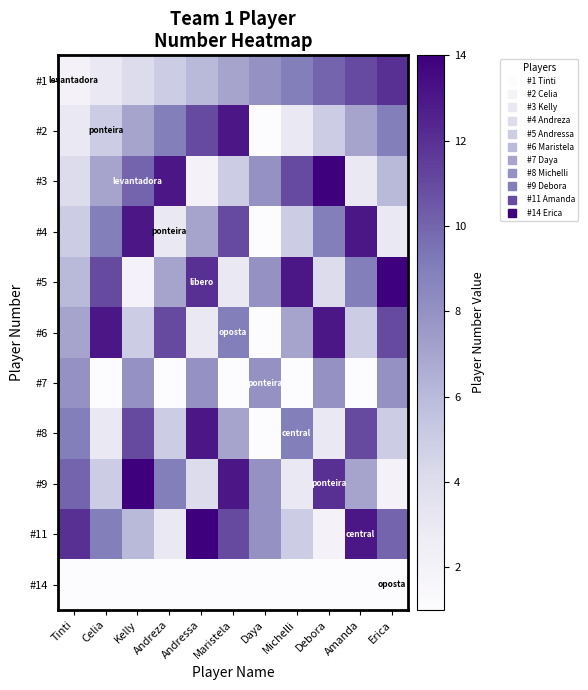

List the series in order of their peak value, lowest first.

#14, #7, #1, #2, #4, #6, #8, #3, #5, #9, #11